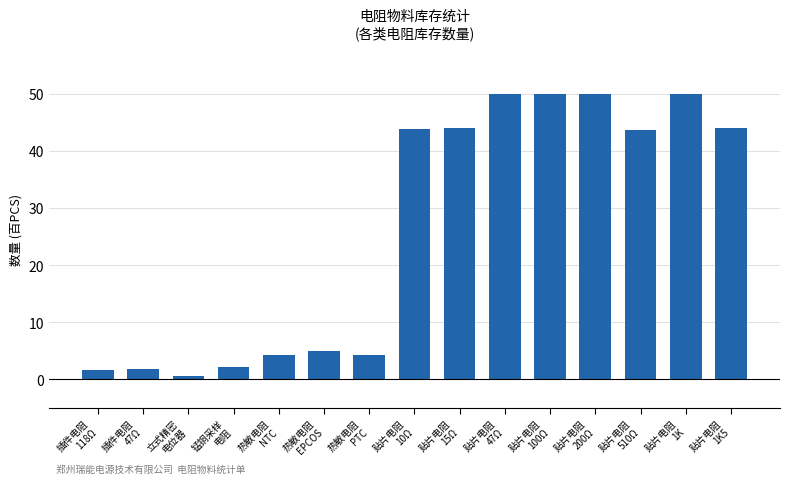

What is the maximum value shown in the chart?

50.0